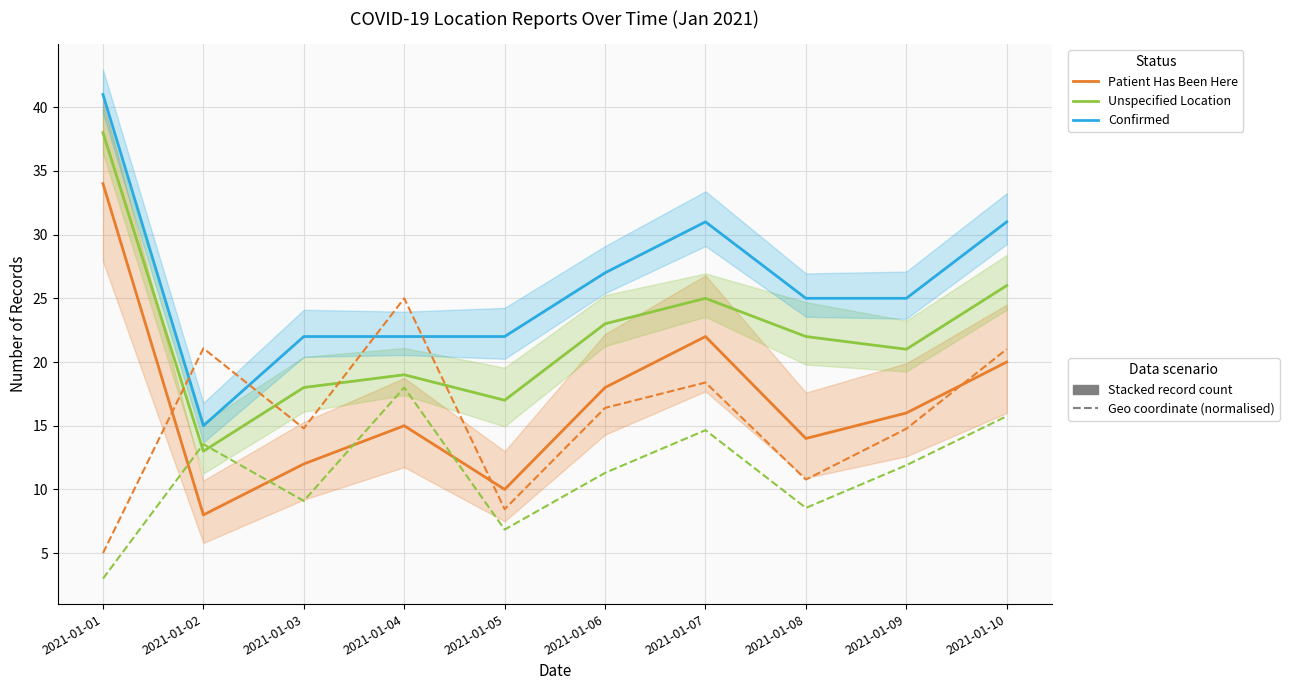

What is the sum of the Lat mean (normalised) values at 2021-01-10 and 2021-01-06?

37.4